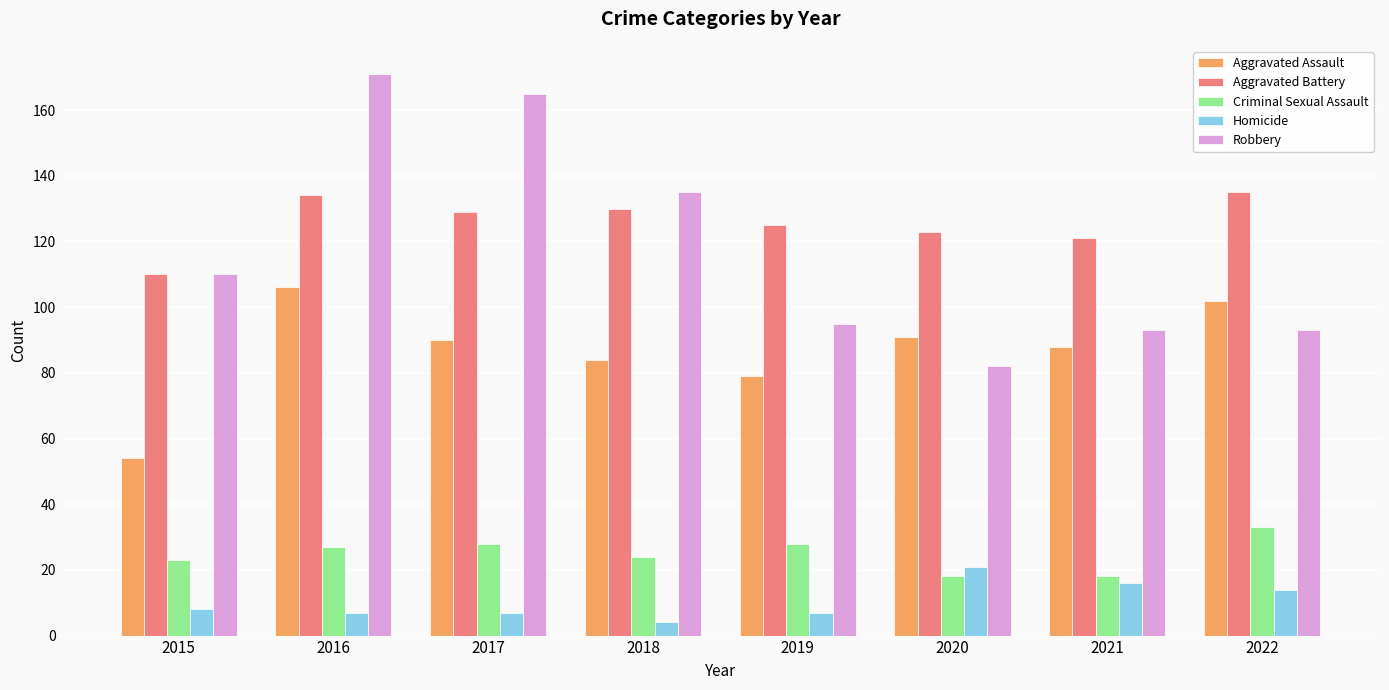

What is the difference between the maximum and minimum values in the Aggravated Battery series?

25